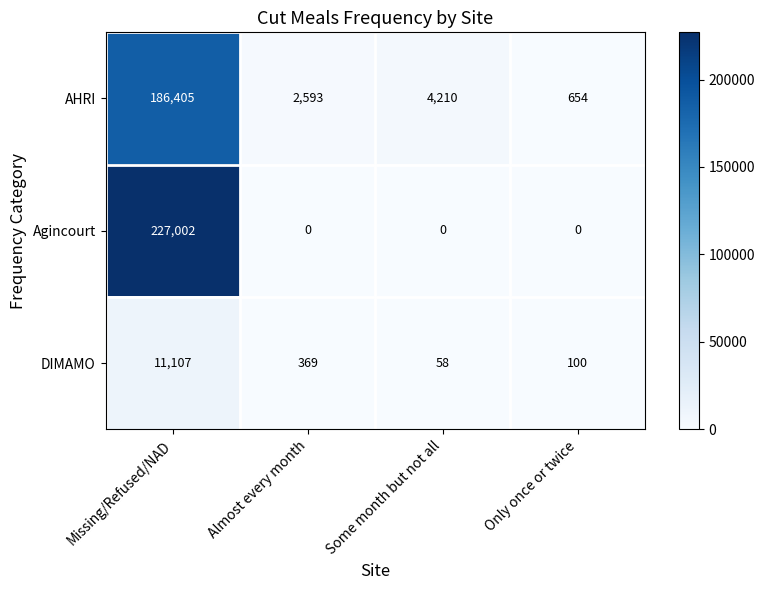

At which label does DIMAMO reach its peak?

Missing/Refused/NAD